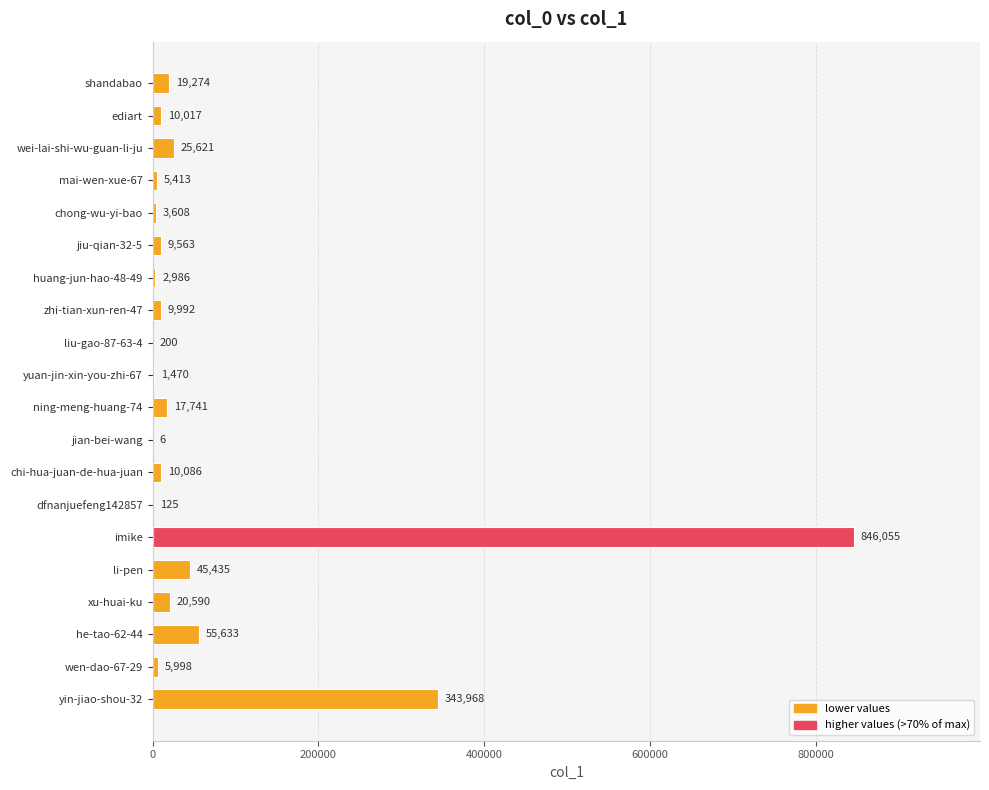

Reading bottom to top, list all the values displayed in this chart.

yin-jiao-shou-32=343968	wen-dao-67-29=5998	he-tao-62-44=55633	xu-huai-ku=20590	li-pen=45435	imike=846055	dfnanjuefeng142857=125	chi-hua-juan-de-hua-juan=10086	jian-bei-wang=6	ning-meng-huang-74=17741	yuan-jin-xin-you-zhi-67=1470	liu-gao-87-63-4=200	zhi-tian-xun-ren-47=9992	huang-jun-hao-48-49=2986	jiu-qian-32-5=9563	chong-wu-yi-bao=3608	mai-wen-xue-67=5413	wei-lai-shi-wu-guan-li-ju=25621	ediart=10017	shandabao=19274